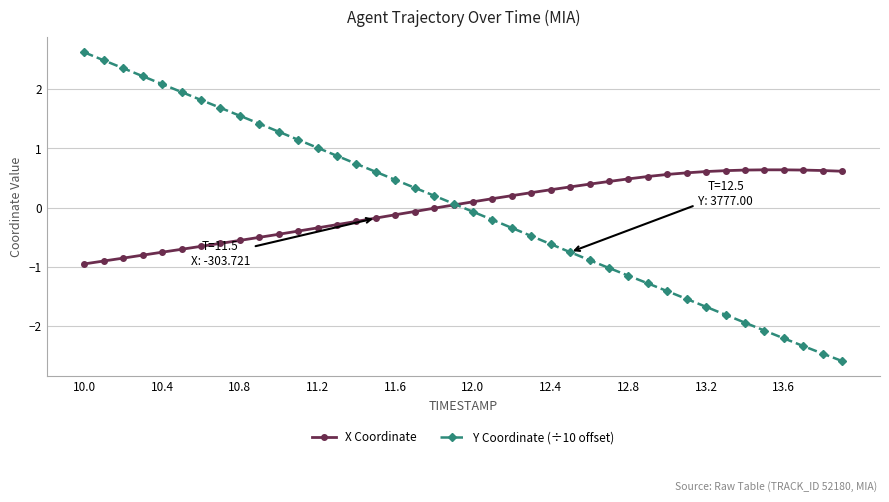

What are all the series names shown in the legend?

X Coordinate, Y Coordinate (÷10 offset)